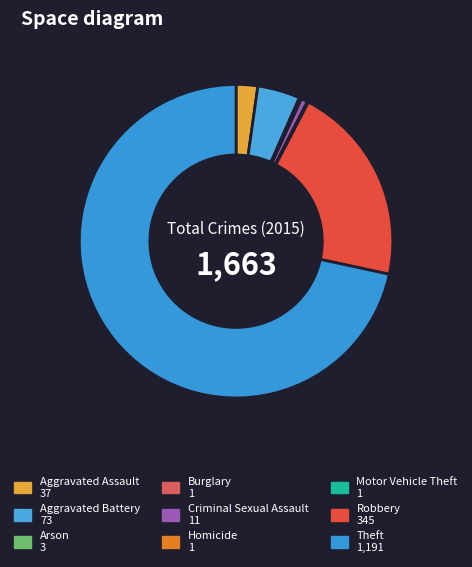

Which slice is the largest?

Theft